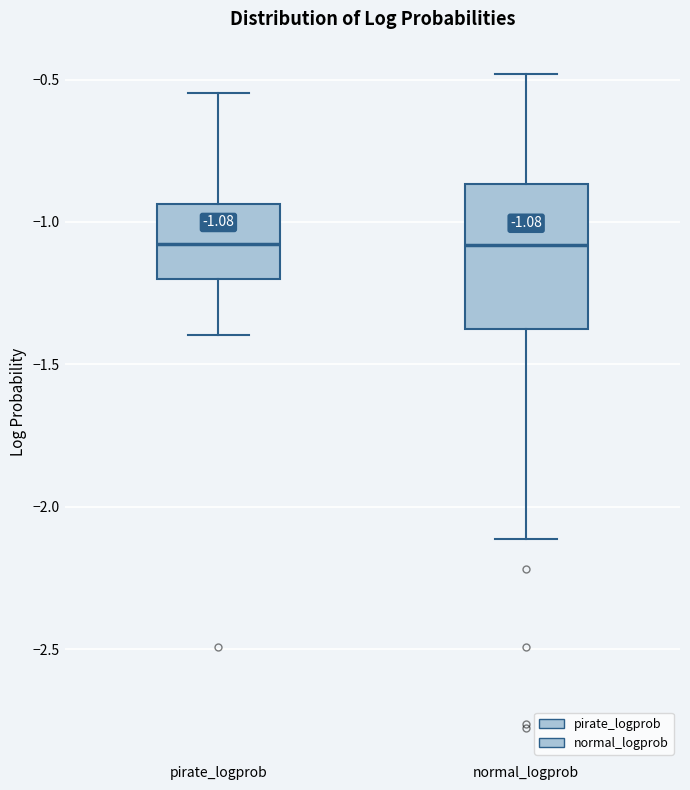

Which box is the tallest, from its lower edge to its upper edge?

normal_logprob